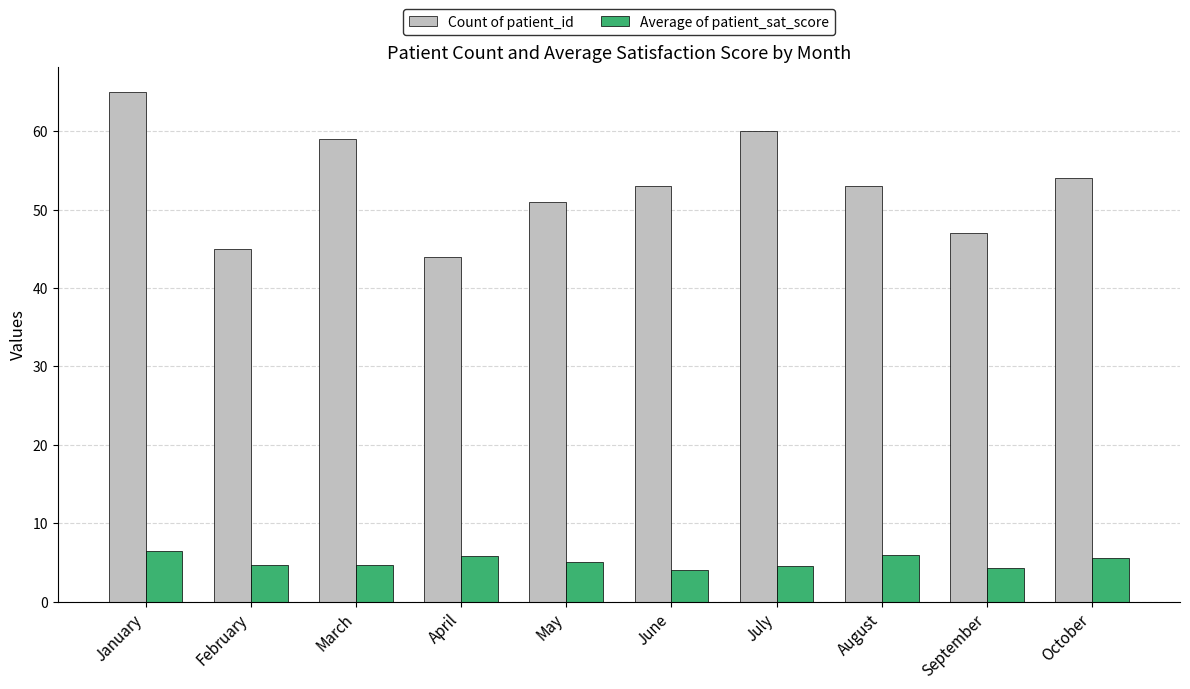

What is the average value of the Count of patient_id series?

53.1